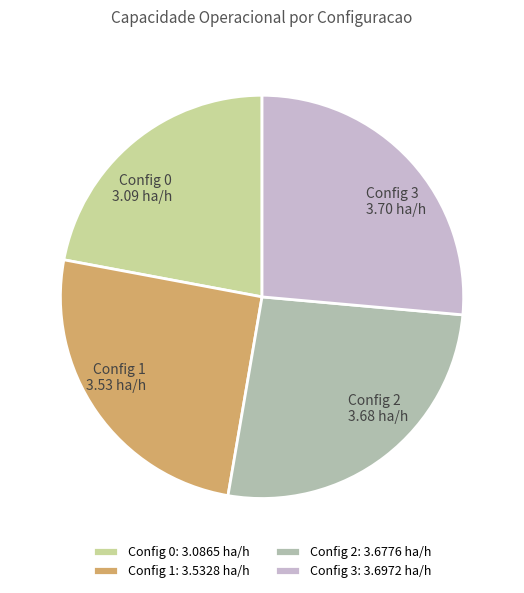

What is the ratio of the value at Config 3 to the value at Config 1?

1.0